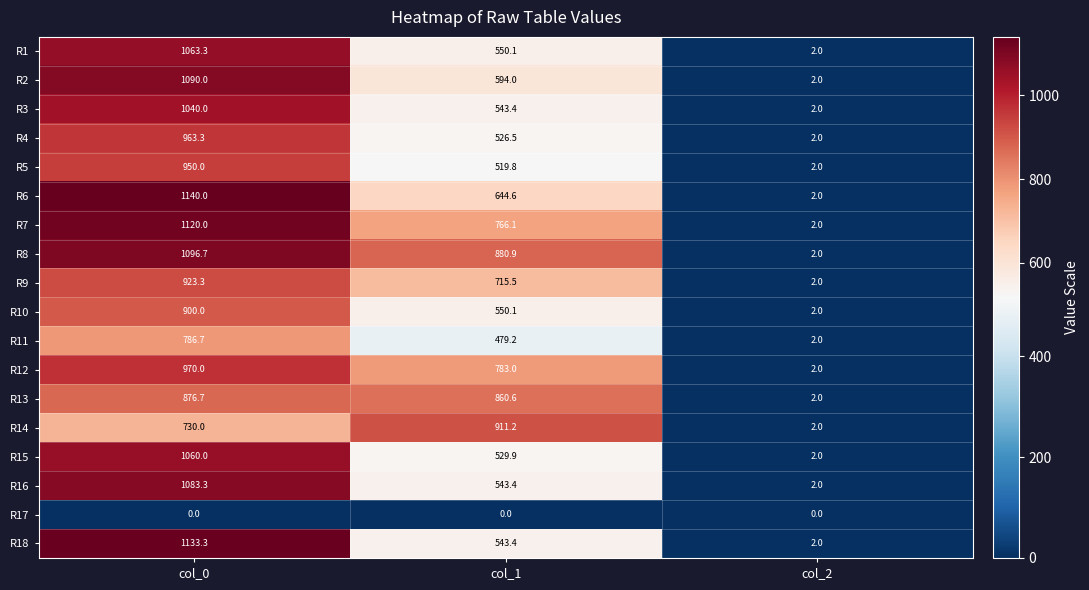

List the labels in order of R13 value, largest first.

col_0, col_1, col_2